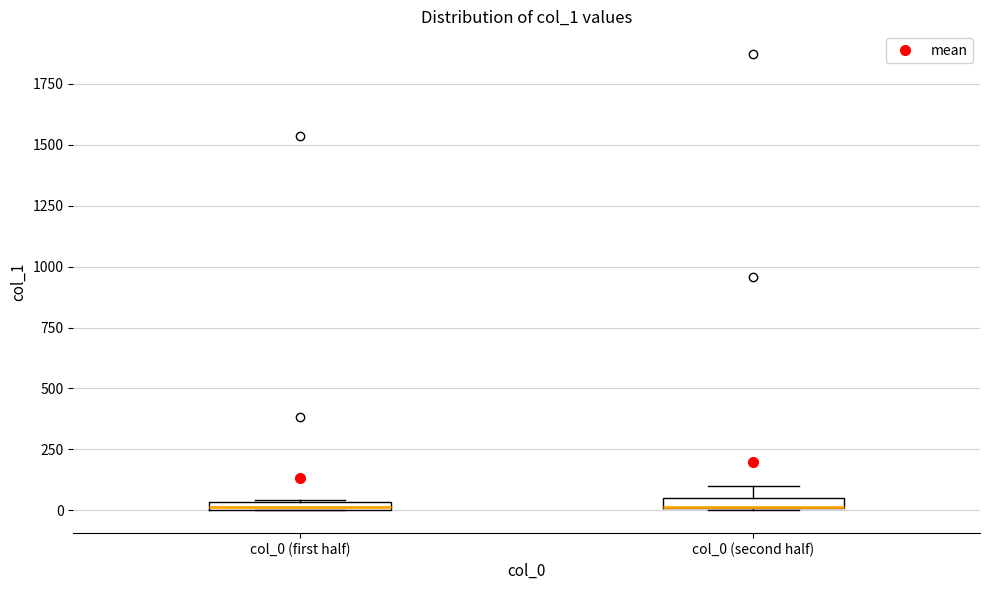

Where is the upper edge of the box for col_0 (second half) on the y-axis? The values are not printed on the chart, so give them approximately, as read against the axis.

50